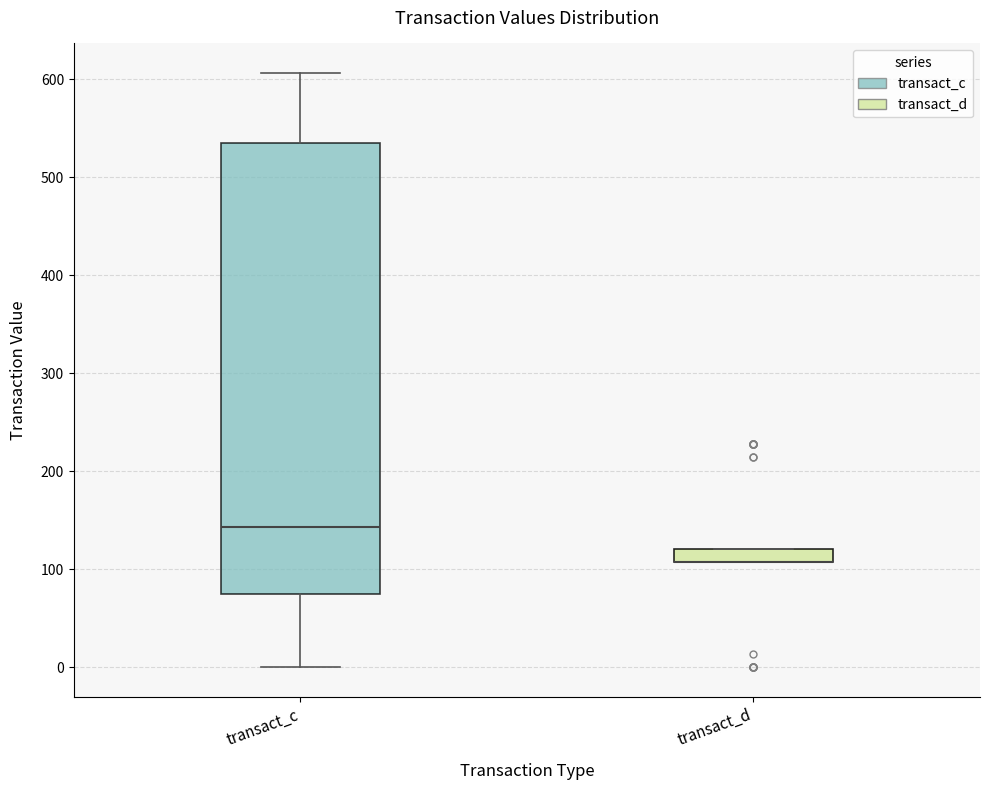

Where does the upper whisker of the box for transact_c end on the y-axis? The values are not printed on the chart, so give them approximately, as read against the axis.

610